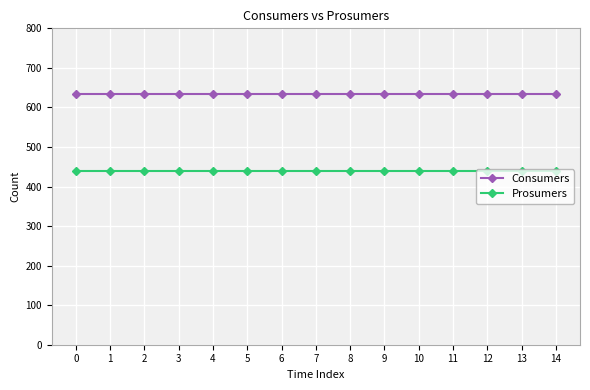

What is the difference between the highest and lowest values at 6?

195